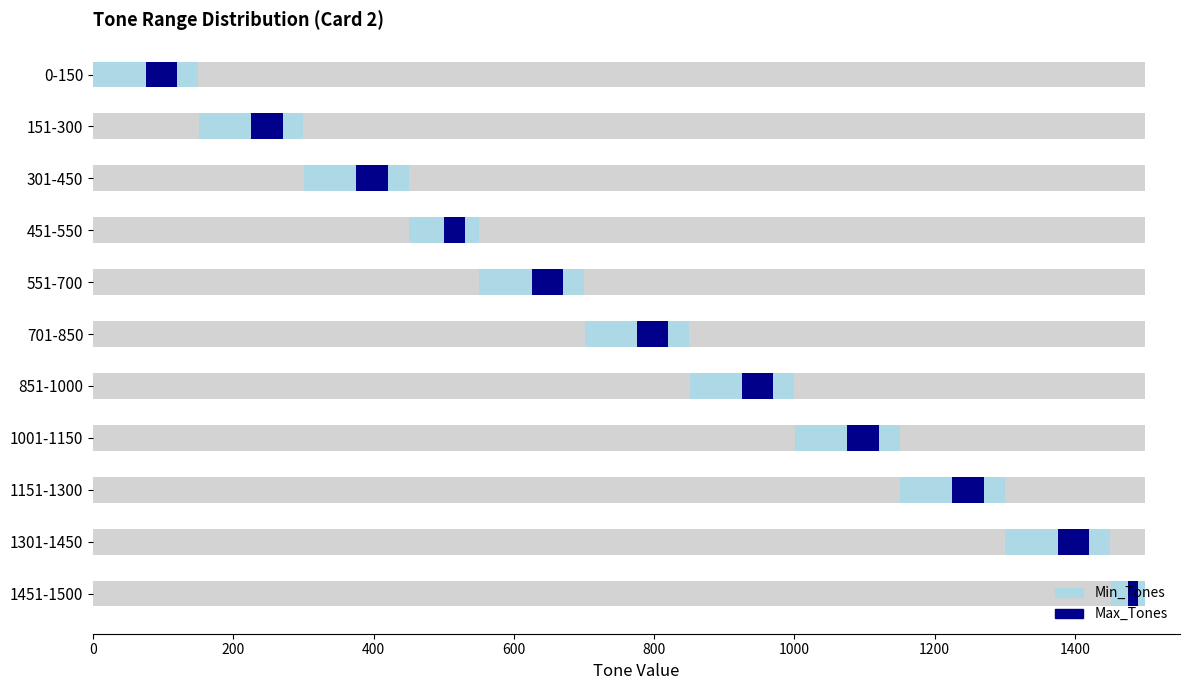

How many data points in Min_Tones are less than 701?

5